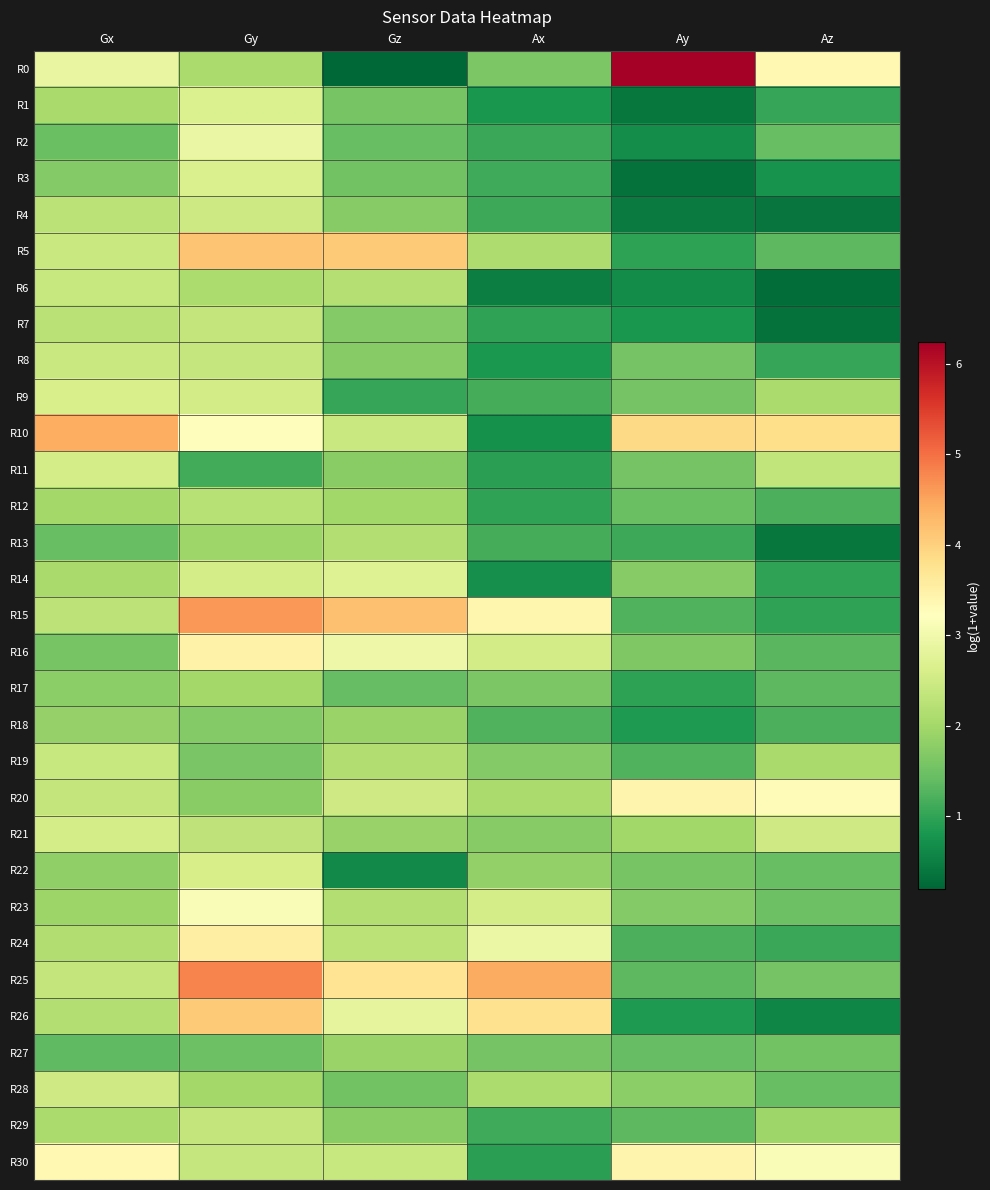

Reading right to left, list all the values displayed in this chart.

R0: Az=3.3	Ay=6.2	Ax=1.6	Gz=0.2	Gy=2.1	Gx=2.9
R1: Az=1.0	Ay=0.4	Ax=0.8	Gz=1.6	Gy=2.7	Gx=2.1
R2: Az=1.4	Ay=0.7	Ax=1.1	Gz=1.4	Gy=2.9	Gx=1.4
R3: Az=0.7	Ay=0.3	Ax=1.1	Gz=1.5	Gy=2.6	Gx=1.7
R4: Az=0.4	Ay=0.4	Ax=1.1	Gz=1.7	Gy=2.5	Gx=2.3
R5: Az=1.3	Ay=1.0	Ax=2.1	Gz=4.1	Gy=4.1	Gx=2.4
R6: Az=0.3	Ay=0.7	Ax=0.5	Gz=2.2	Gy=2.1	Gx=2.4
R7: Az=0.3	Ay=0.8	Ax=1.0	Gz=1.7	Gy=2.4	Gx=2.2
R8: Az=1.0	Ay=1.6	Ax=0.8	Gz=1.7	Gy=2.4	Gx=2.4
R9: Az=2.1	Ay=1.6	Ax=1.2	Gz=1.0	Gy=2.5	Gx=2.6
R10: Az=3.8	Ay=3.9	Ax=0.7	Gz=2.4	Gy=3.3	Gx=4.4
R11: Az=2.3	Ay=1.6	Ax=0.9	Gz=1.7	Gy=1.1	Gx=2.6
R12: Az=1.2	Ay=1.5	Ax=1.0	Gz=2.0	Gy=2.2	Gx=2.0
R13: Az=0.4	Ay=1.1	Ax=1.1	Gz=2.2	Gy=1.9	Gx=1.4
R14: Az=1.0	Ay=1.7	Ax=0.7	Gz=2.7	Gy=2.6	Gx=2.0
R15: Az=1.0	Ay=1.3	Ax=3.4	Gz=4.2	Gy=4.6	Gx=2.3
R16: Az=1.3	Ay=1.6	Ax=2.5	Gz=2.9	Gy=3.5	Gx=1.6
R17: Az=1.3	Ay=1.0	Ax=1.6	Gz=1.4	Gy=2.0	Gx=1.8
R18: Az=1.2	Ay=0.8	Ax=1.3	Gz=1.9	Gy=1.7	Gx=1.9
R19: Az=2.1	Ay=1.3	Ax=1.7	Gz=2.1	Gy=1.6	Gx=2.4
R20: Az=3.3	Ay=3.4	Ax=2.1	Gz=2.5	Gy=1.8	Gx=2.3
R21: Az=2.5	Ay=2.0	Ax=1.7	Gz=1.9	Gy=2.3	Gx=2.6
R22: Az=1.4	Ay=1.6	Ax=1.8	Gz=0.6	Gy=2.6	Gx=1.8
R23: Az=1.5	Ay=1.7	Ax=2.6	Gz=2.2	Gy=3.1	Gx=1.9
R24: Az=1.0	Ay=1.2	Ax=2.9	Gz=2.3	Gy=3.5	Gx=2.1
R25: Az=1.5	Ay=1.3	Ax=4.4	Gz=3.7	Gy=4.8	Gx=2.4
R26: Az=0.6	Ay=0.9	Ax=3.8	Gz=2.8	Gy=4.1	Gx=2.2
R27: Az=1.5	Ay=1.4	Ax=1.5	Gz=1.9	Gy=1.5	Gx=1.4
R28: Az=1.4	Ay=1.8	Ax=2.1	Gz=1.5	Gy=2.0	Gx=2.5
R29: Az=2.0	Ay=1.3	Ax=1.1	Gz=1.7	Gy=2.4	Gx=2.1
R30: Az=3.1	Ay=3.4	Ax=0.9	Gz=2.4	Gy=2.4	Gx=3.4